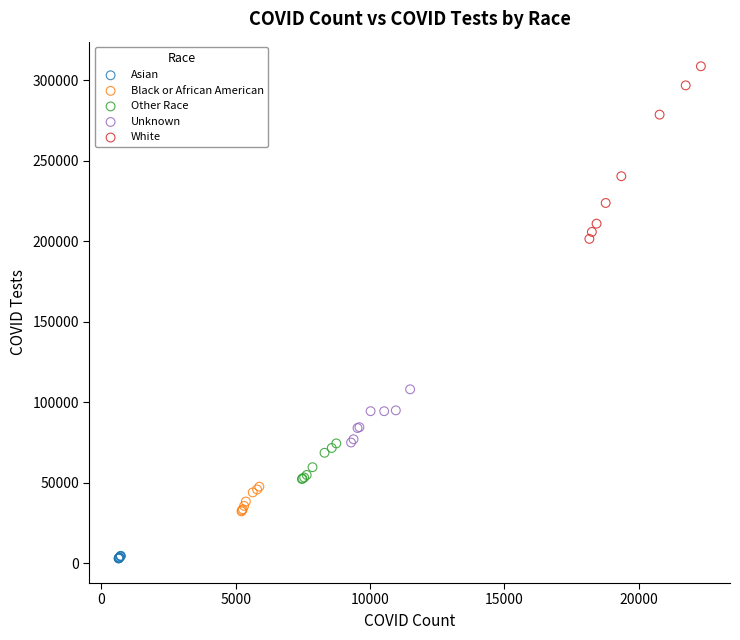

Which series contains the lowest Y value?

Asian